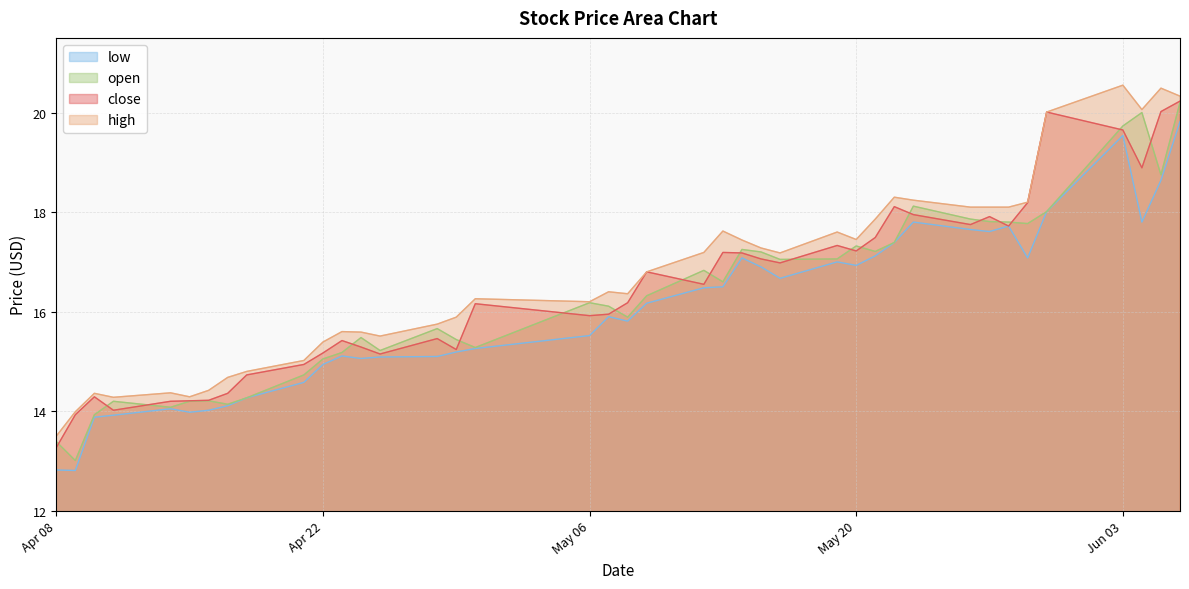

Where does the open series first go above 16?

May 06